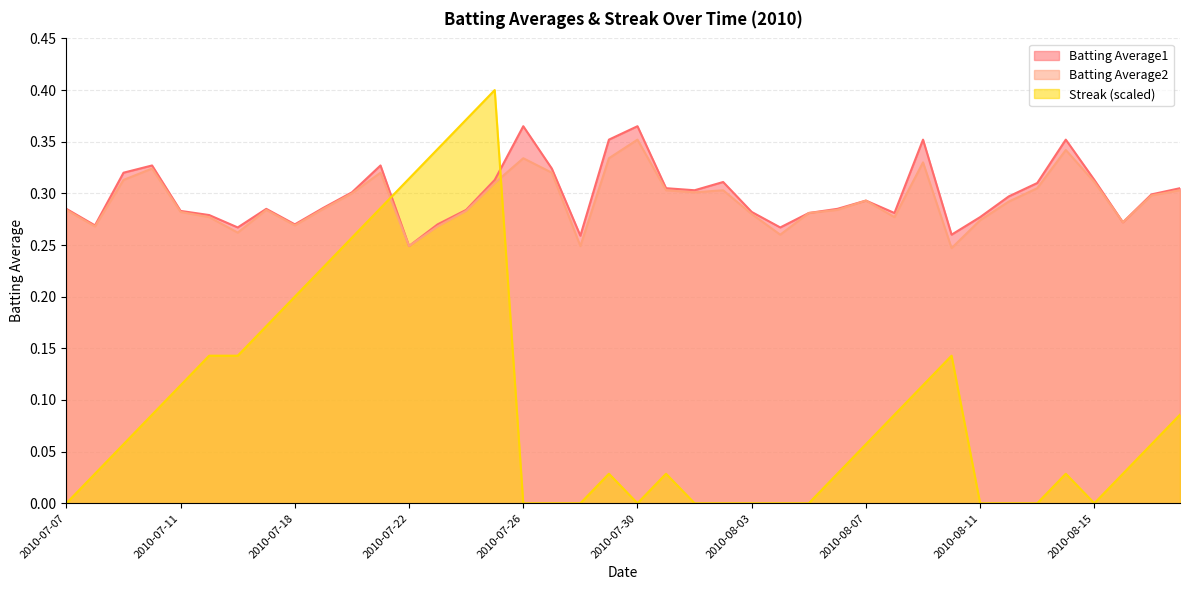

Reading left to right, extract all data points from this chart.

Batting Average1: 2010-07-07=0.3	2010-07-08=0.3	2010-07-09=0.3	2010-07-10=0.3	2010-07-11=0.3	2010-07-15=0.3	2010-07-16=0.3	2010-07-17=0.3	2010-07-18=0.3	2010-07-19=0.3	2010-07-20=0.3	2010-07-21=0.3	2010-07-22=0.2	2010-07-23=0.3	2010-07-24=0.3	2010-07-25=0.3	2010-07-26=0.4	2010-07-27=0.3	2010-07-28=0.3	2010-07-29=0.4	2010-07-30=0.4	2010-07-31=0.3	2010-08-01=0.3	2010-08-02=0.3	2010-08-03=0.3	2010-08-04=0.3	2010-08-05=0.3	2010-08-06=0.3	2010-08-07=0.3	2010-08-08=0.3	2010-08-09=0.4	2010-08-10=0.3	2010-08-11=0.3	2010-08-12=0.3	2010-08-13=0.3	2010-08-14=0.4	2010-08-15=0.3	2010-08-16=0.3	2010-08-17=0.3	2010-08-18=0.3
Batting Average2: 2010-07-07=0.3	2010-07-08=0.3	2010-07-09=0.3	2010-07-10=0.3	2010-07-11=0.3	2010-07-15=0.3	2010-07-16=0.3	2010-07-17=0.3	2010-07-18=0.3	2010-07-19=0.3	2010-07-20=0.3	2010-07-21=0.3	2010-07-22=0.2	2010-07-23=0.3	2010-07-24=0.3	2010-07-25=0.3	2010-07-26=0.3	2010-07-27=0.3	2010-07-28=0.2	2010-07-29=0.3	2010-07-30=0.4	2010-07-31=0.3	2010-08-01=0.3	2010-08-02=0.3	2010-08-03=0.3	2010-08-04=0.3	2010-08-05=0.3	2010-08-06=0.3	2010-08-07=0.3	2010-08-08=0.3	2010-08-09=0.3	2010-08-10=0.2	2010-08-11=0.3	2010-08-12=0.3	2010-08-13=0.3	2010-08-14=0.3	2010-08-15=0.3	2010-08-16=0.3	2010-08-17=0.3	2010-08-18=0.3
Streak: 2010-07-07=0.0	2010-07-08=0.0	2010-07-09=0.1	2010-07-10=0.1	2010-07-11=0.1	2010-07-15=0.1	2010-07-16=0.1	2010-07-17=0.2	2010-07-18=0.2	2010-07-19=0.2	2010-07-20=0.3	2010-07-21=0.3	2010-07-22=0.3	2010-07-23=0.3	2010-07-24=0.4	2010-07-25=0.4	2010-07-26=0.0	2010-07-27=0.0	2010-07-28=0.0	2010-07-29=0.0	2010-07-30=0.0	2010-07-31=0.0	2010-08-01=0.0	2010-08-02=0.0	2010-08-03=0.0	2010-08-04=0.0	2010-08-05=0.0	2010-08-06=0.0	2010-08-07=0.1	2010-08-08=0.1	2010-08-09=0.1	2010-08-10=0.1	2010-08-11=0.0	2010-08-12=0.0	2010-08-13=0.0	2010-08-14=0.0	2010-08-15=0.0	2010-08-16=0.0	2010-08-17=0.1	2010-08-18=0.1